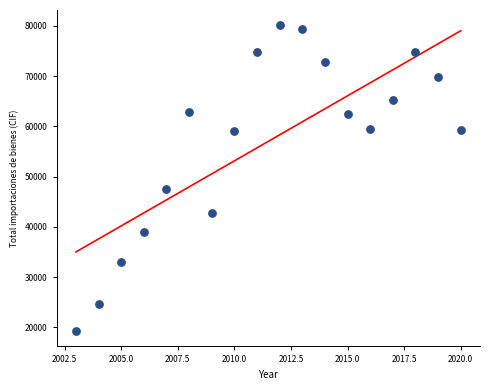

What is the range of Y values (max minus min)?

60847